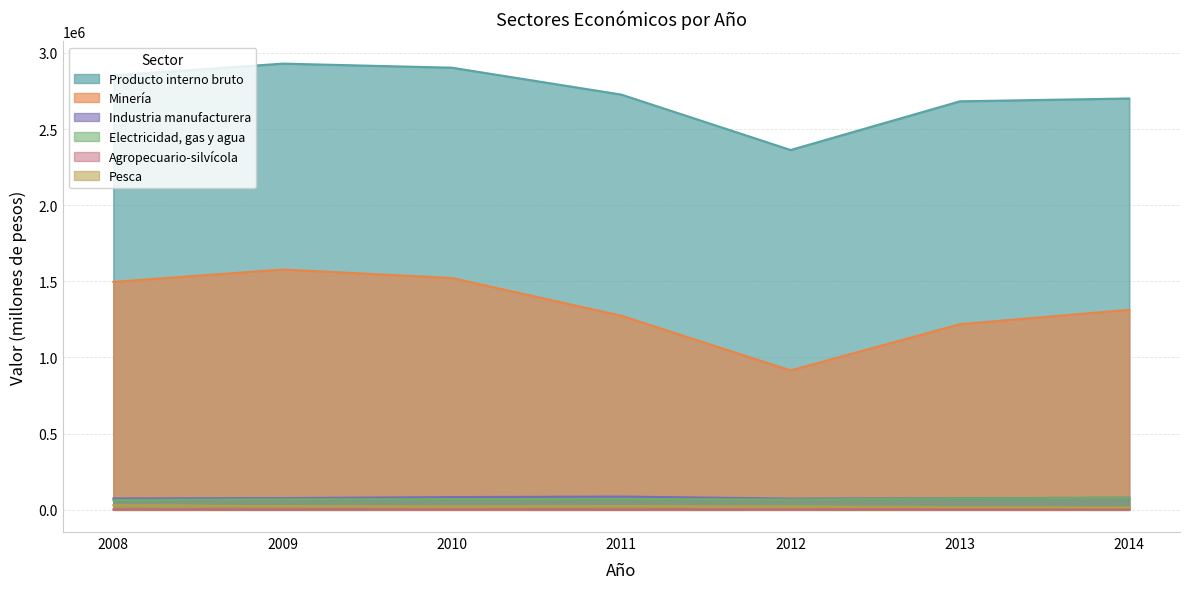

At which category does Pesca reach its first local peak?

2011